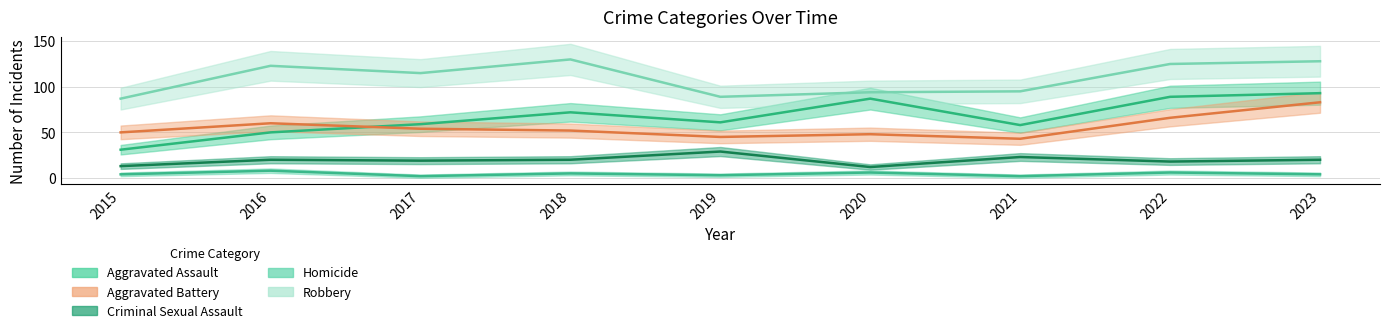

What are all the series names shown in the legend?

Aggravated Assault, Aggravated Battery, Criminal Sexual Assault, Homicide, Robbery